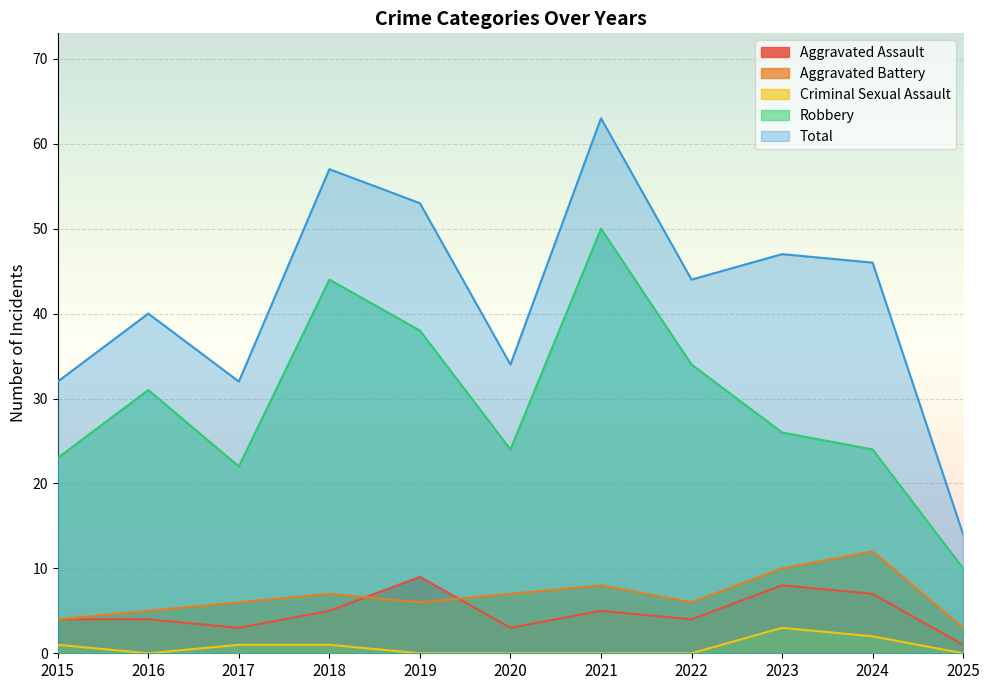

At which label does Aggravated Assault reach its peak?

2019